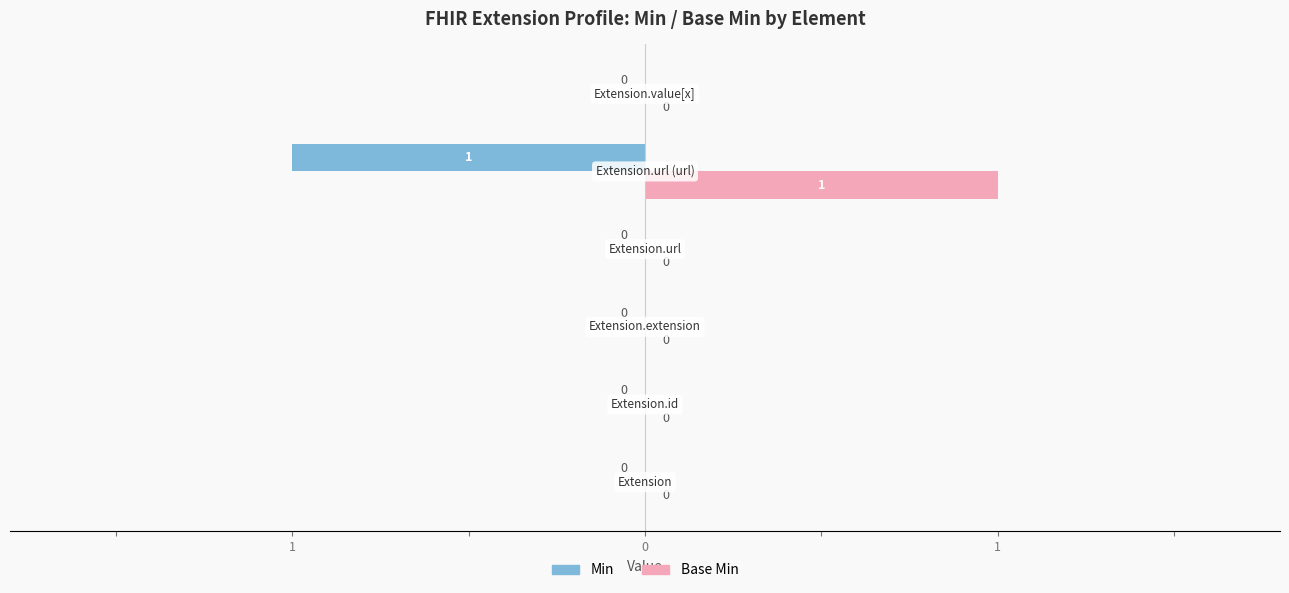

What are all the series names shown in the legend?

Min, Base Min